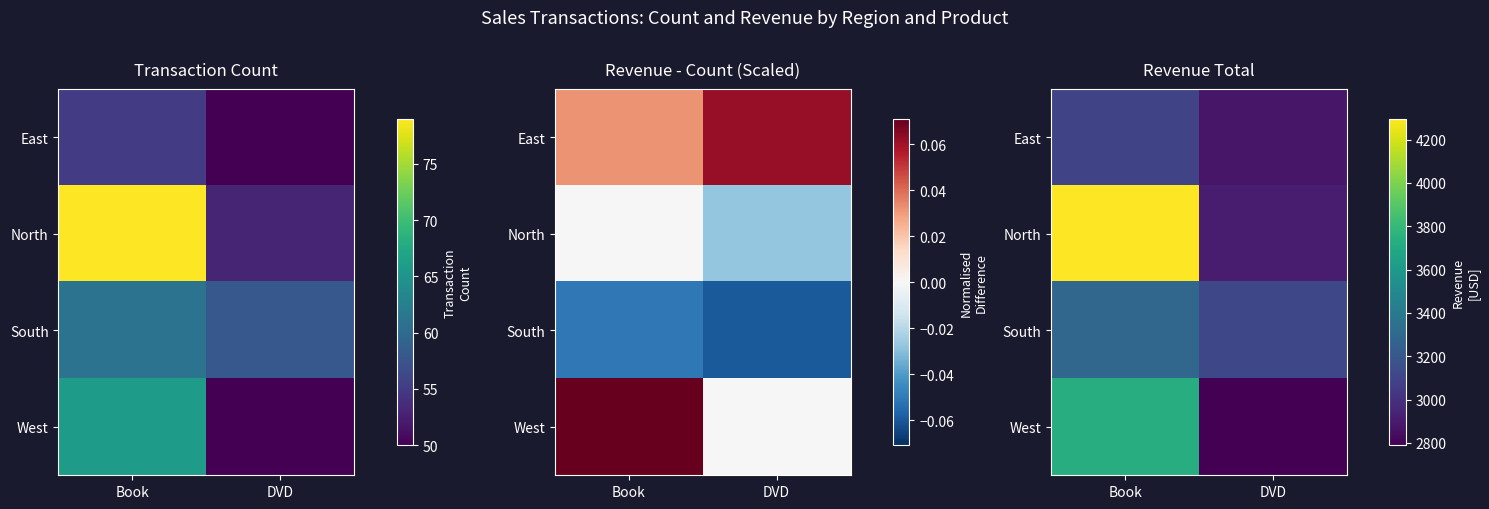

Which category has the highest value across all series?

Book